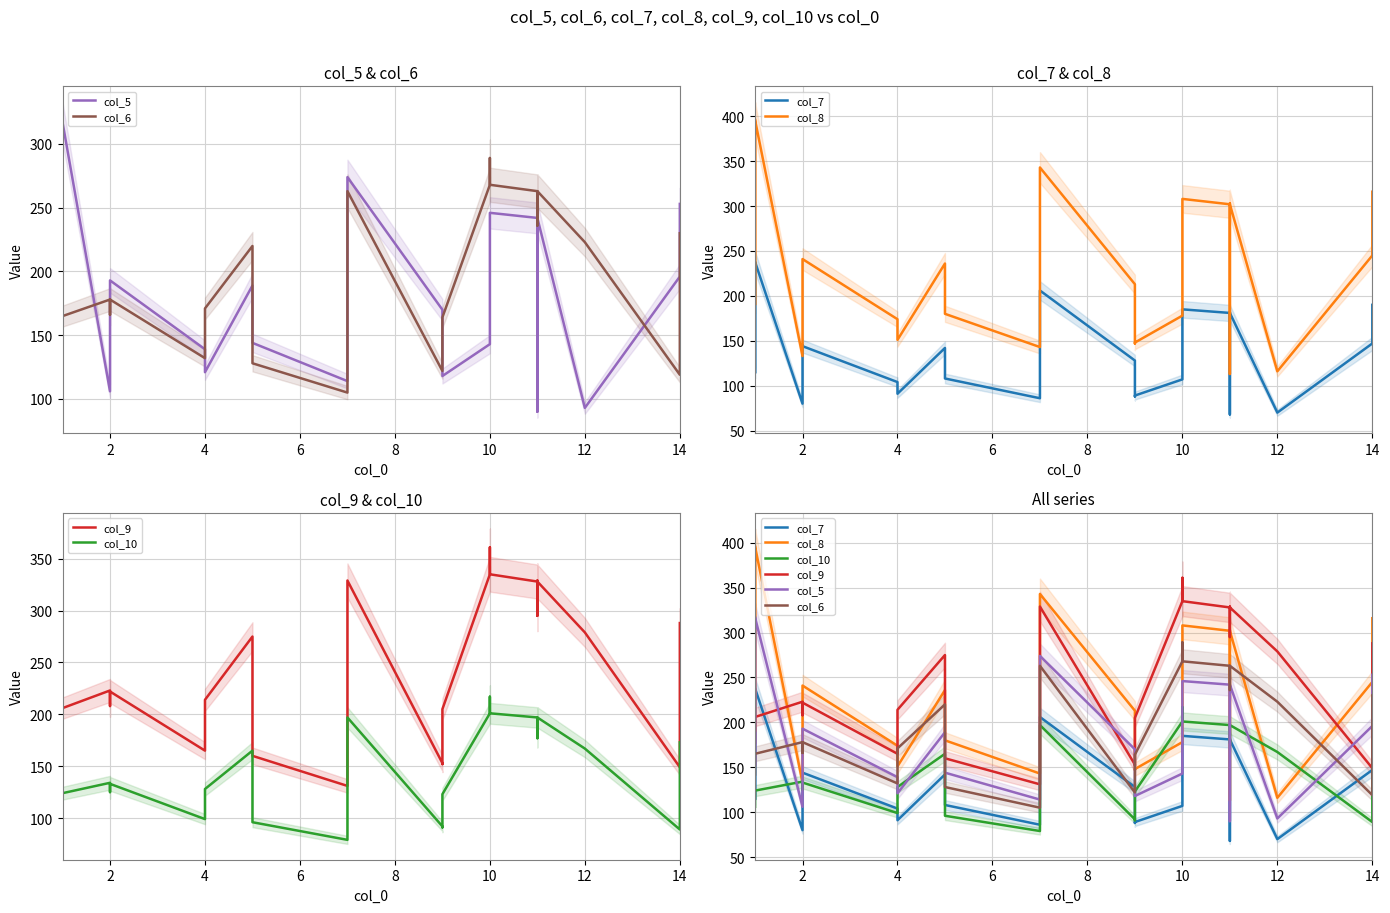

Which series has the largest range (max minus min)?

col_8